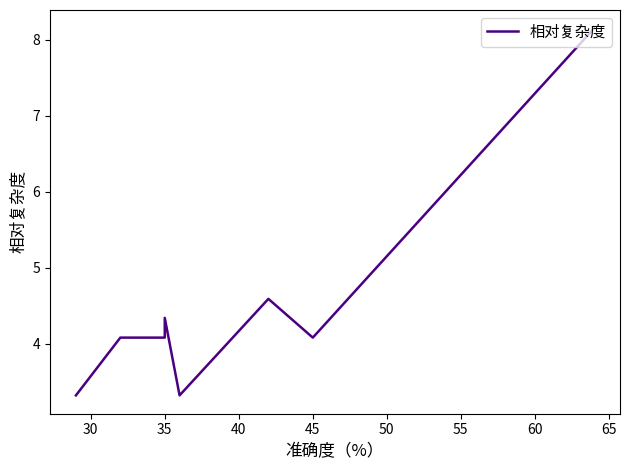

What is the difference between the maximum and minimum values?

4.8